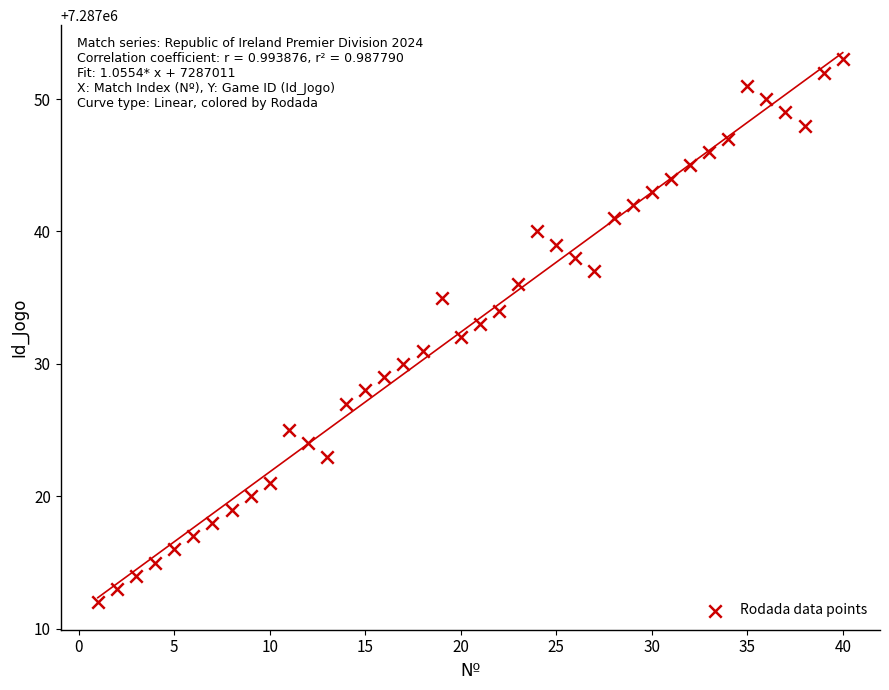

What is the range of X values (max minus min)?

39